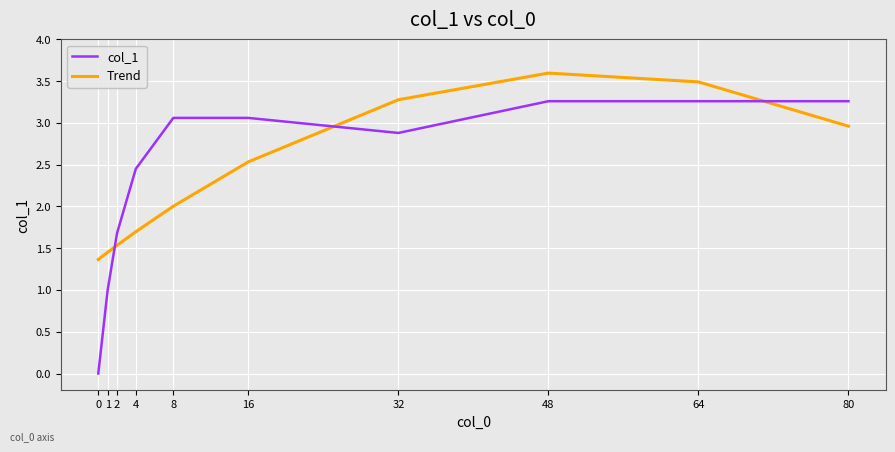

True or false: col_1 and Trend cross at least once.

True